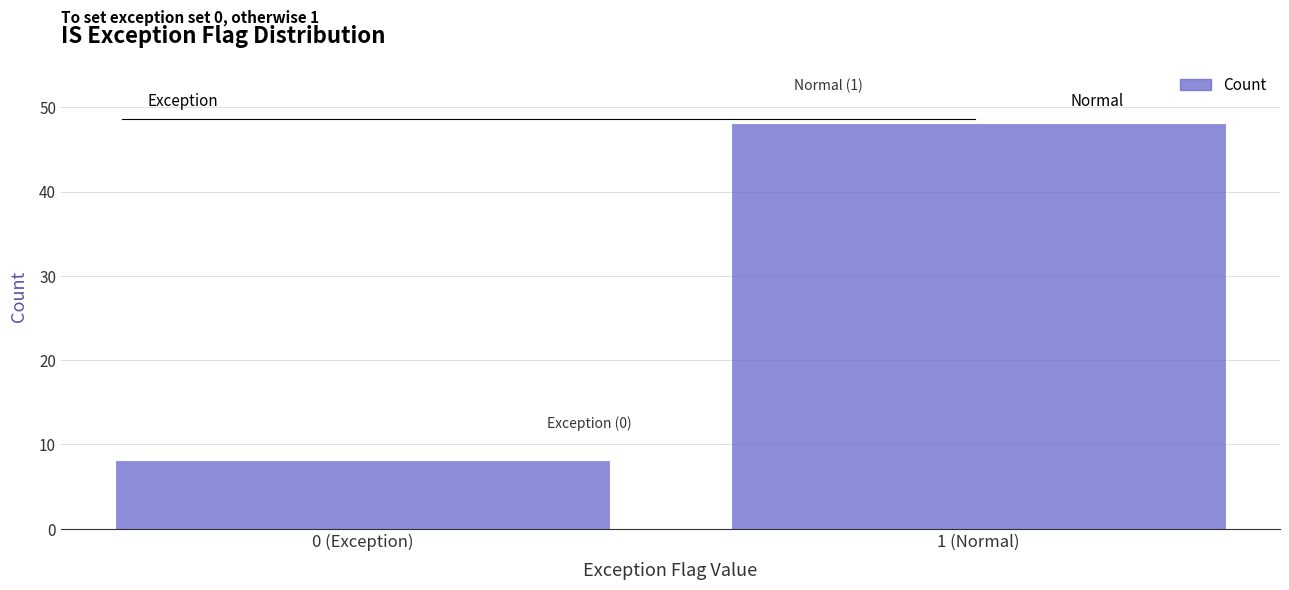

Reading right to left, list all the values displayed in this chart.

1 (Normal)=48	0 (Exception)=8